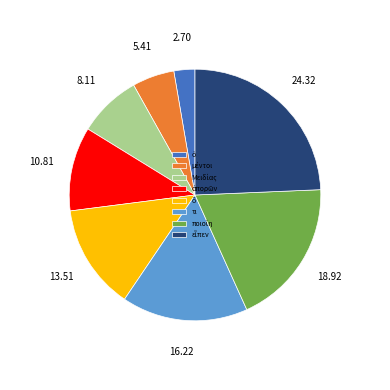

Is there a majority slice in this chart?

No